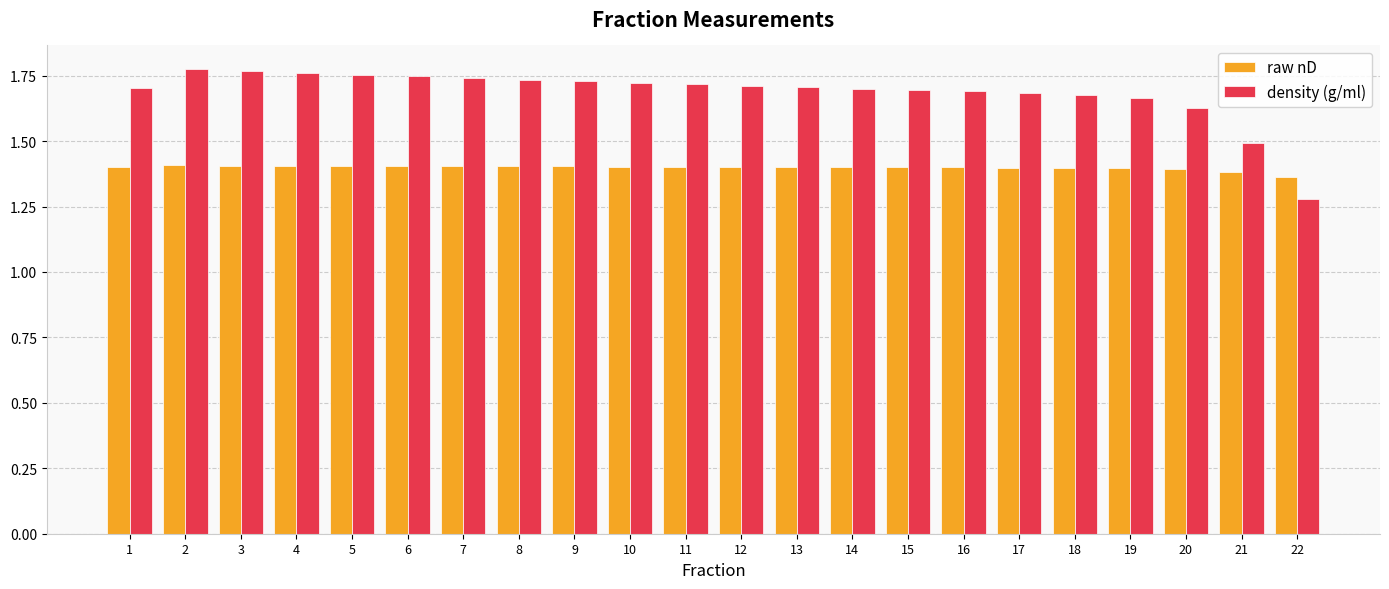

What is the total value across all series at 3?

3.2